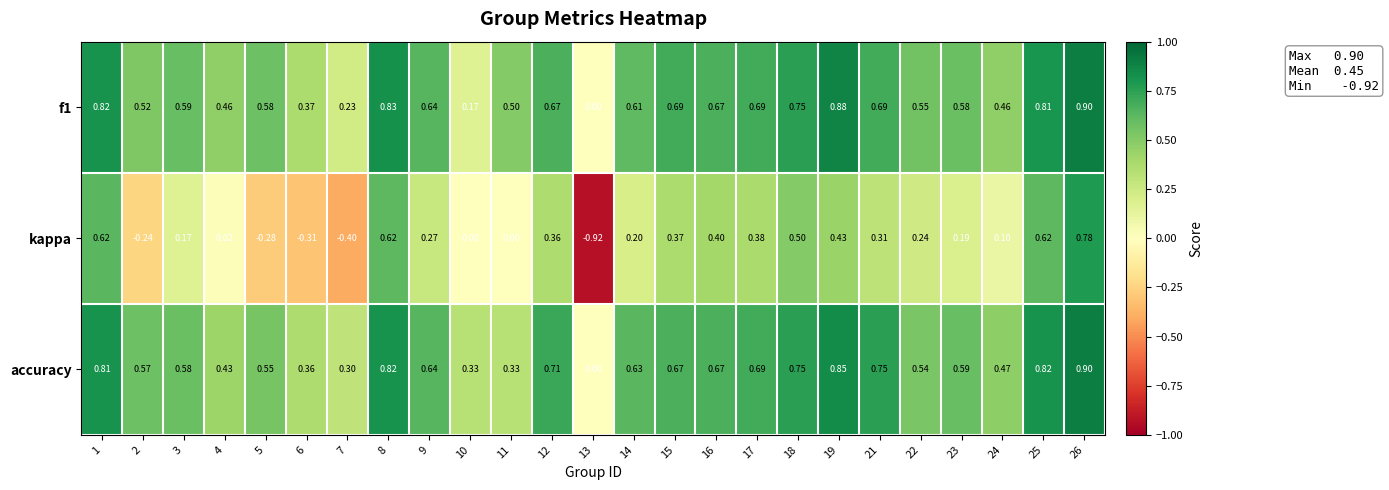

Which series changed the most between 5 and 26?

kappa